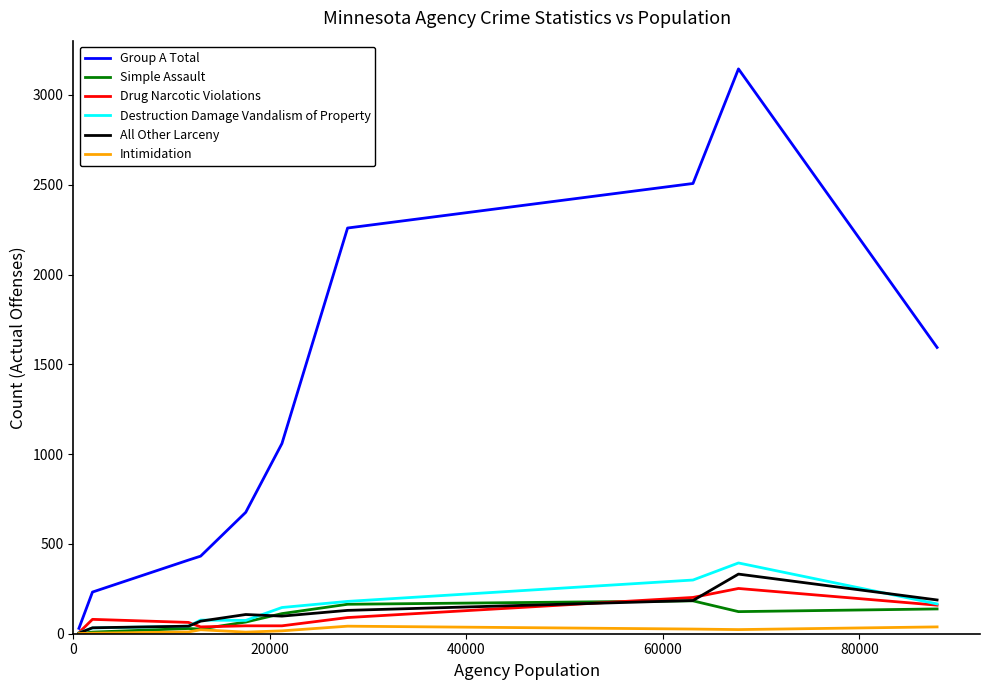

Which series has the widest spread of values?

Group A Total